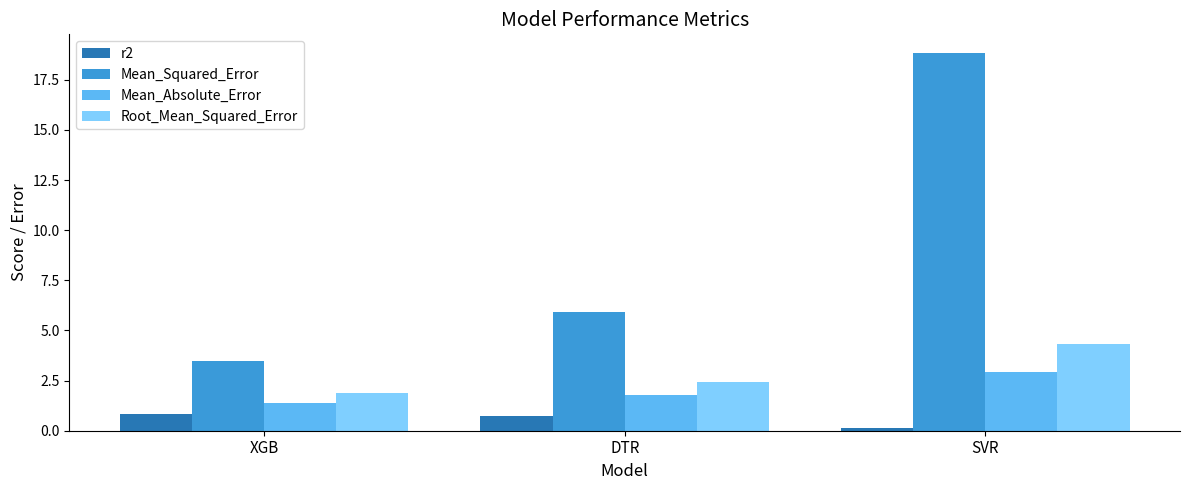

What is the sum of the Mean_Squared_Error values at SVR and DTR?

24.7